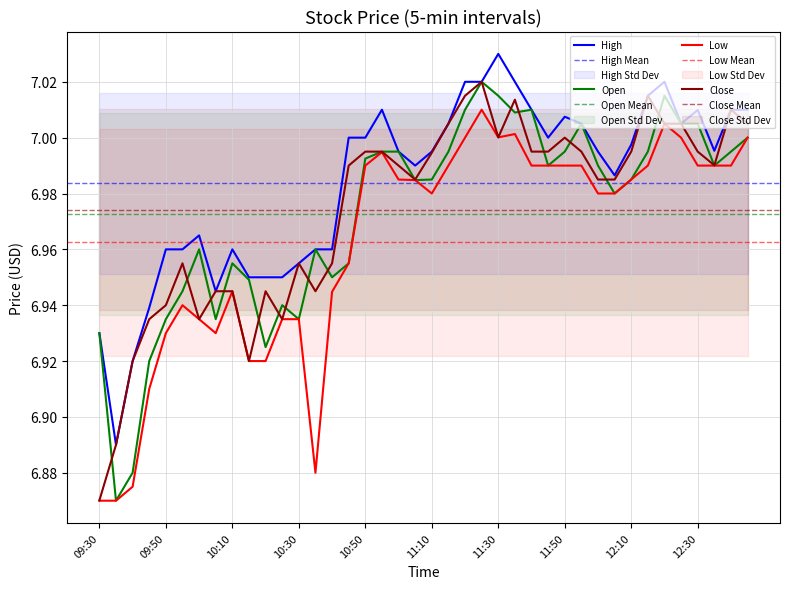

What is the lowest value of the Low series?

6.9